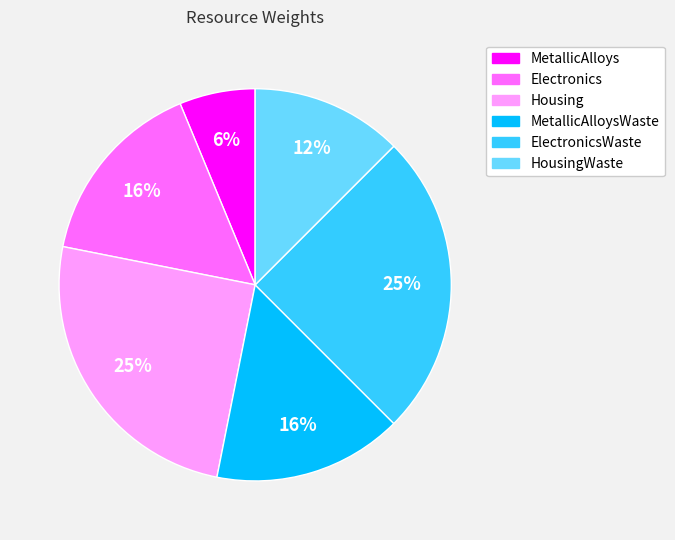

To the nearest percent, what percentage of the pie is Housing?

25%